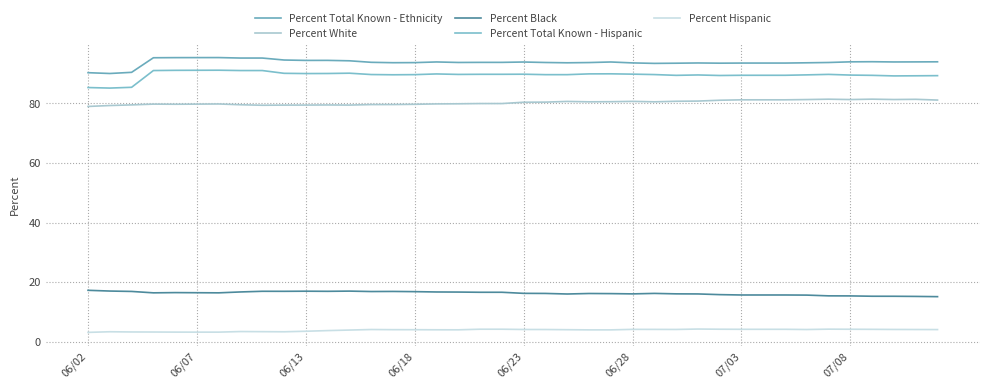

Does the chart have visible grid lines?

Yes